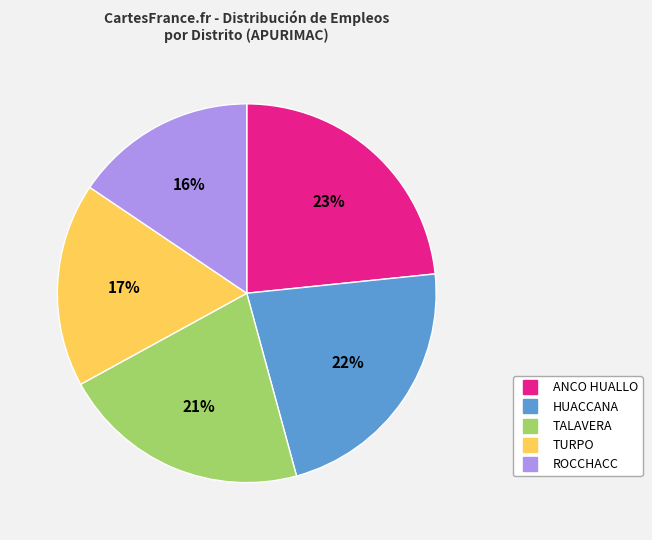

Which category has the smallest portion of the pie?

ROCCHACC